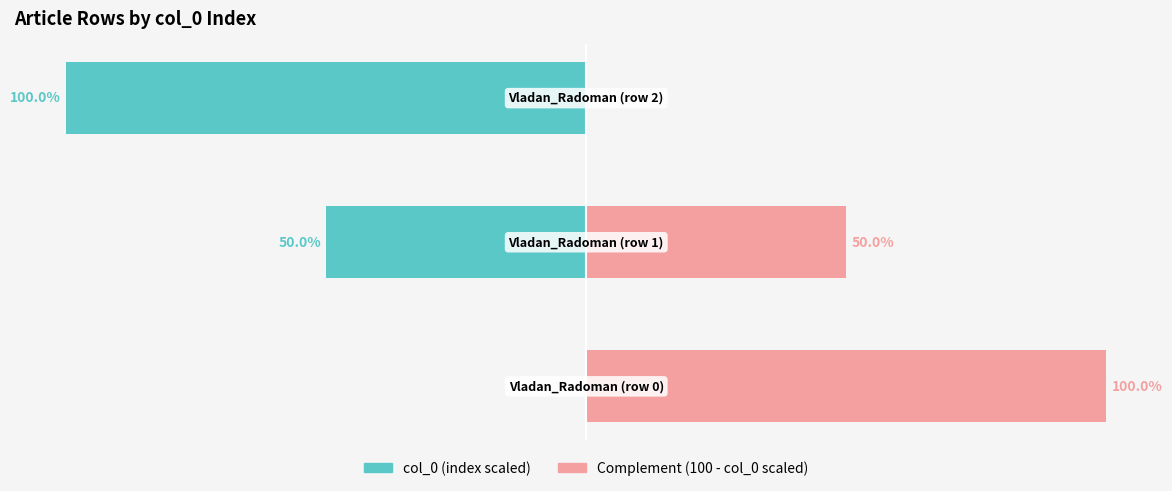

Is the value of Complement (100 - col_0 scaled) at 2 greater than the value of col_0 (index scaled) at 2?

Yes